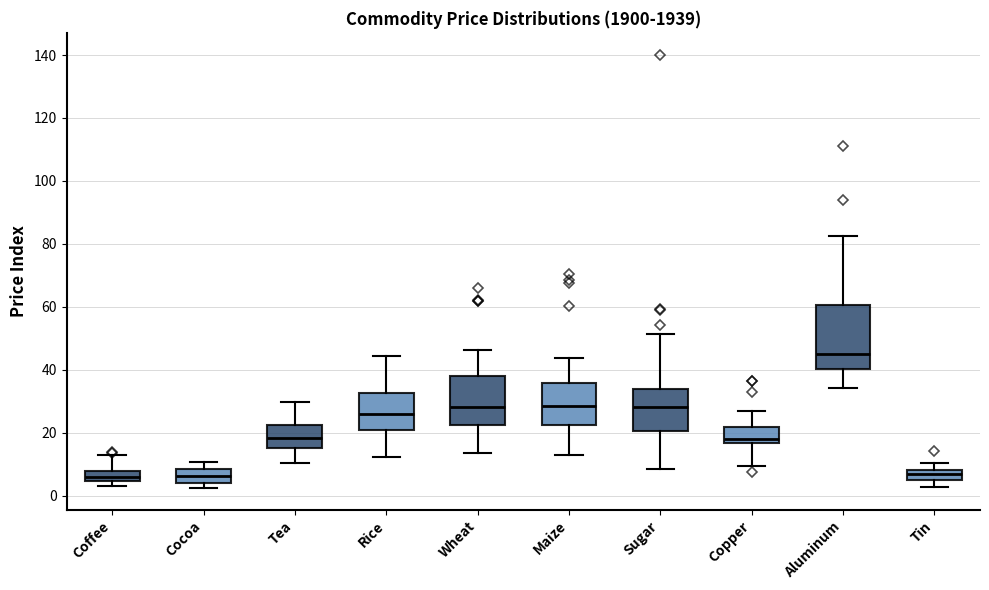

Reading left to right, read every box against the y-axis: the position of its median line, the range the box covers, and the ends of its whiskers. The values are not printed on the chart, so give them approximately, as read against the axis.

Coffee: median 6, box 4 to 8, whiskers 4 (just below the box's lower edge) to 12
Cocoa: median 6, box 4 to 8, whiskers 2 to 10
Tea: median 18, box 16 to 22, whiskers 10 to 30
Rice: median 26, box 20 to 32, whiskers 12 to 44
Wheat: median 28, box 22 to 38, whiskers 14 to 46
Maize: median 28, box 22 to 36, whiskers 12 to 44
Sugar: median 28, box 20 to 34, whiskers 8 to 52
Copper: median 18, box 16 to 22, whiskers 10 to 26
Aluminum: median 46, box 40 to 60, whiskers 34 to 82
Tin: median 6, box 4 to 8, whiskers 2 to 10